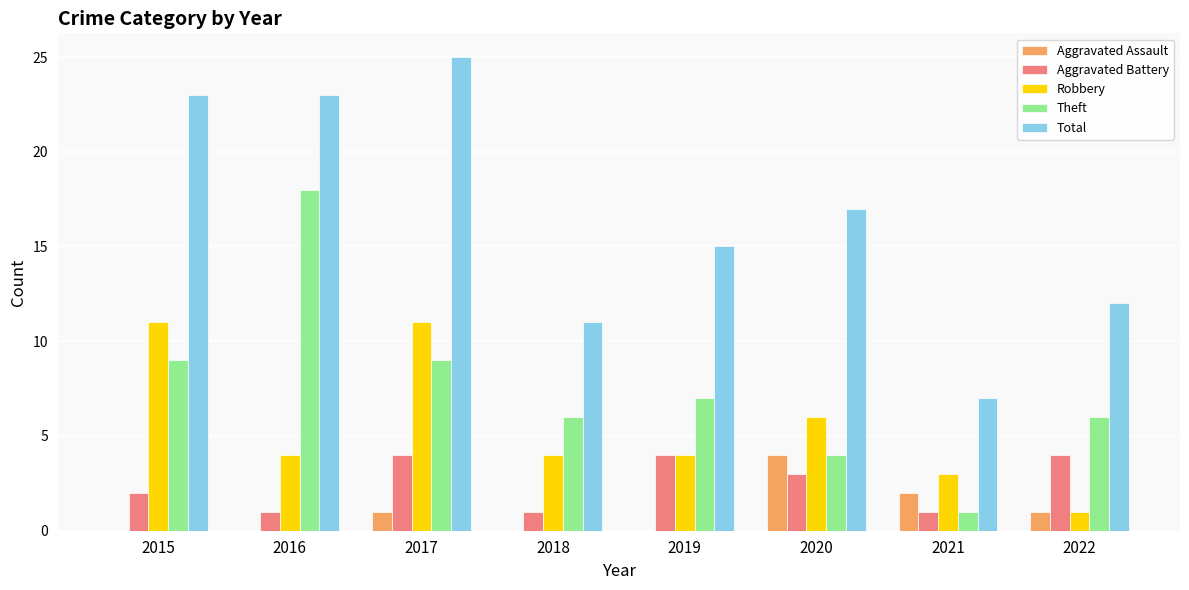

At which category is the sum across all series the highest?

2017